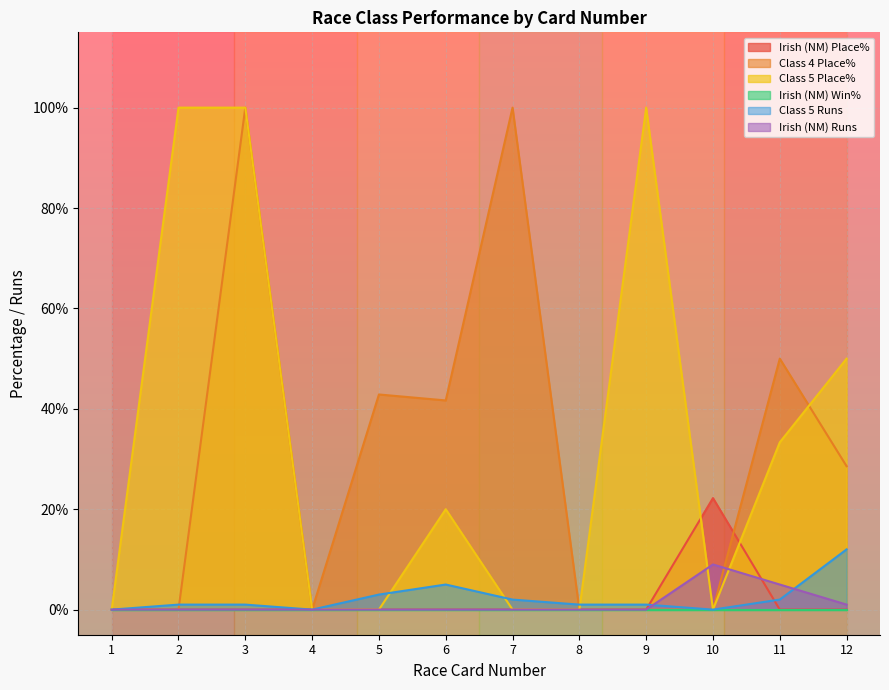

Which series ends up on top after the final intersection of Class 4 Place% and Class 5 Place%?

Class 5 Place%